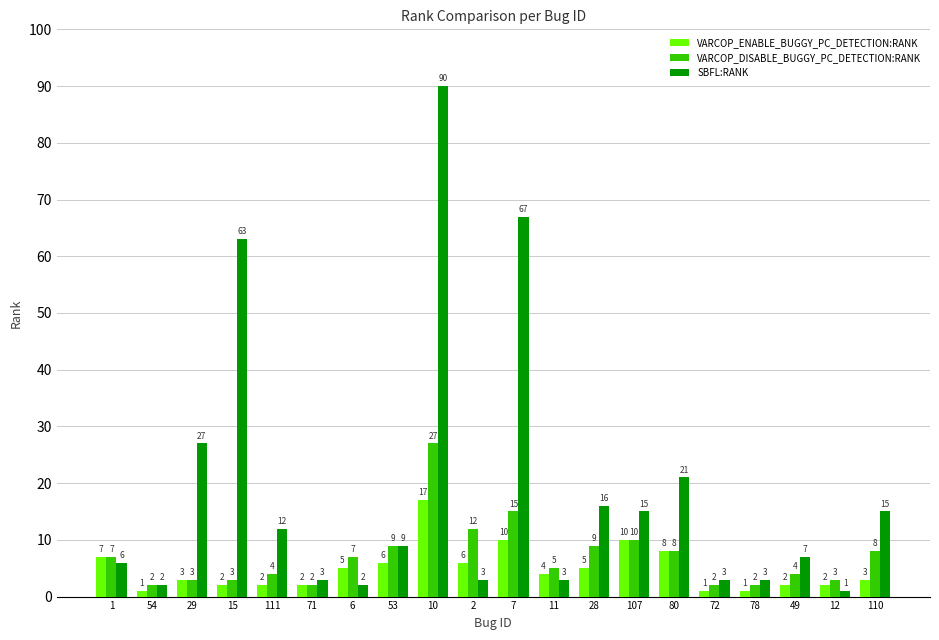

Which category has the highest value in the SBFL:RANK series?

10